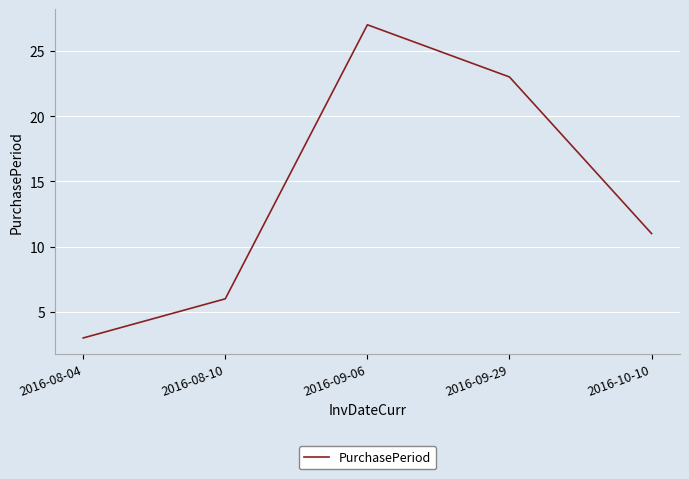

Does the chart display data point markers on the line(s)?

No